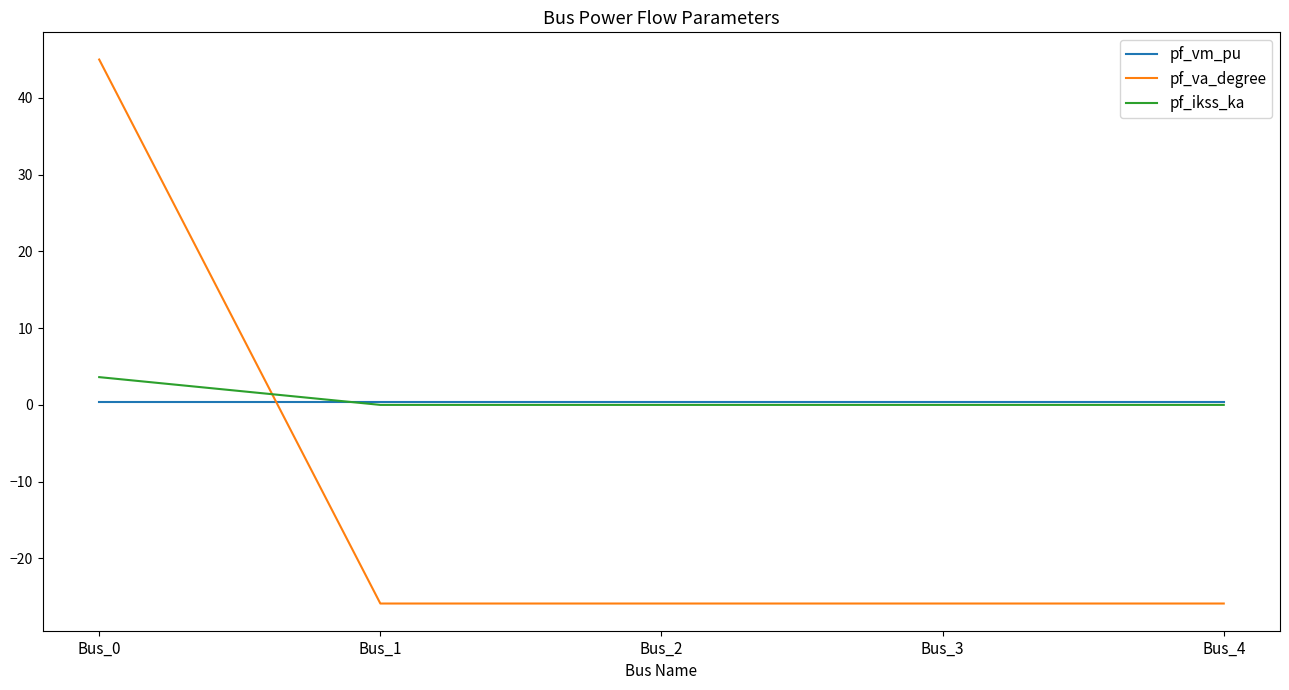

How many positive values does the pf_va_degree series have?

1